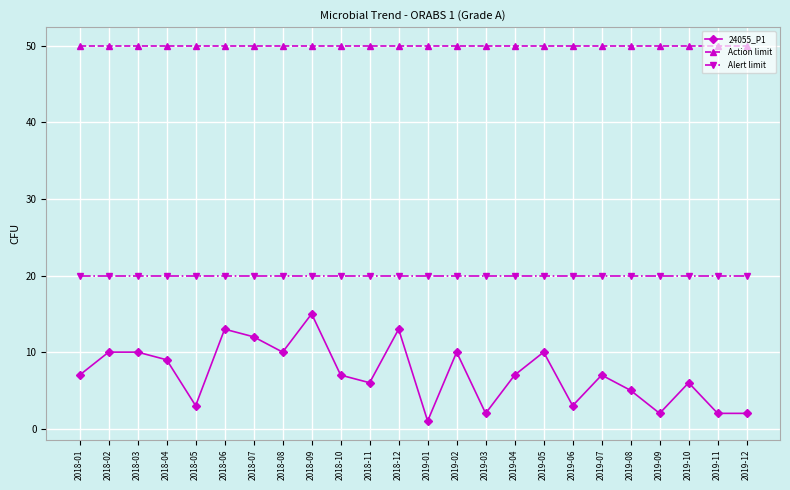

How many lines are shown in the chart?

3